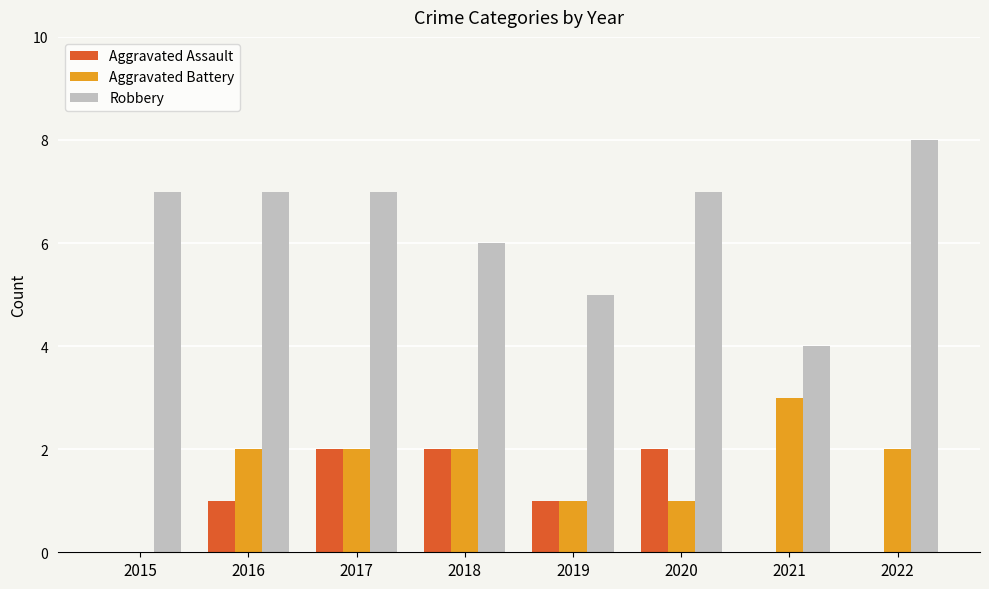

Count the number of categories in the chart.

8